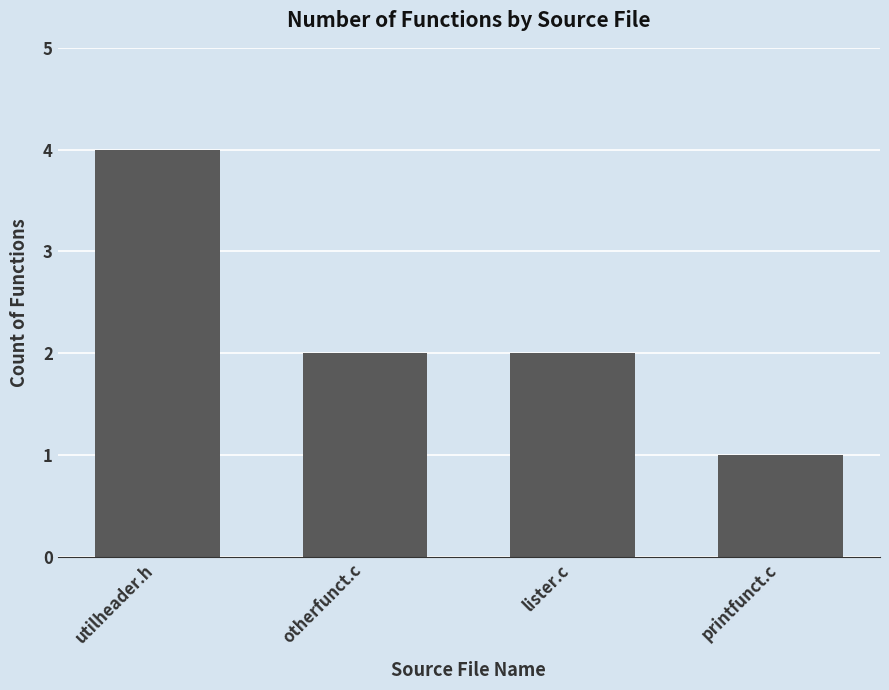

What is the difference between the maximum and minimum values?

3